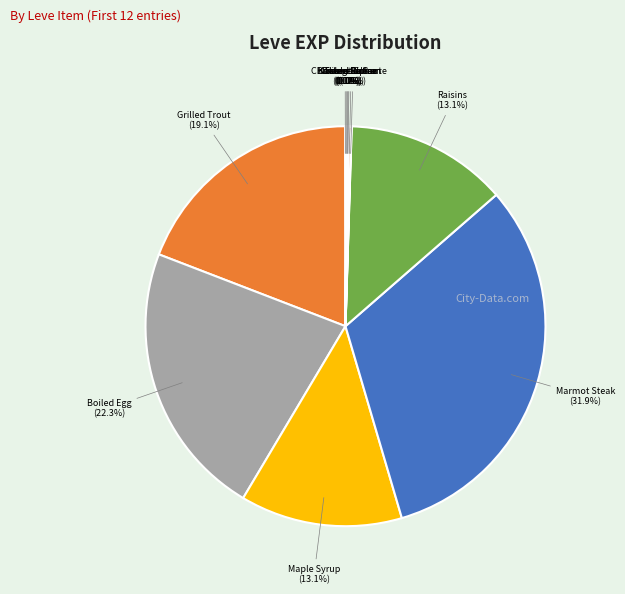

What is the largest slice in the pie chart?

Marmot Steak